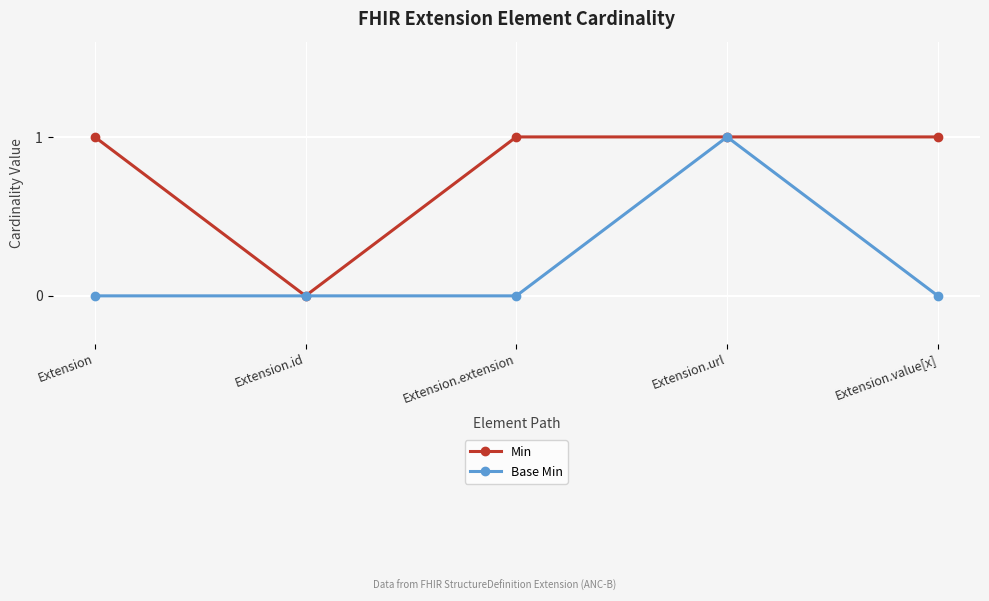

Which series has the largest total across all categories?

Min